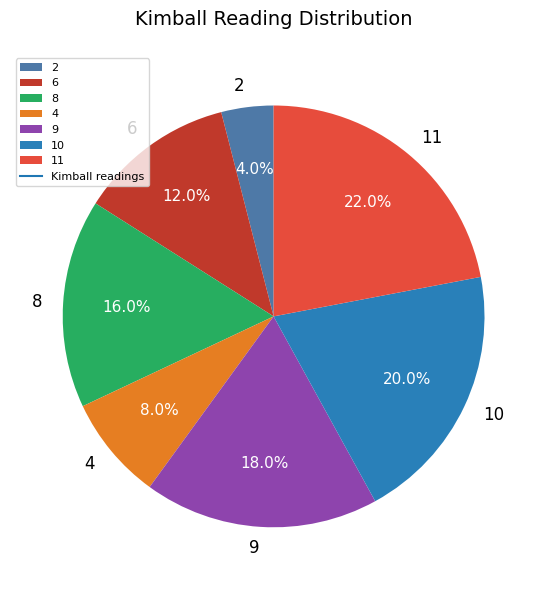

How many segments does this pie chart have?

7